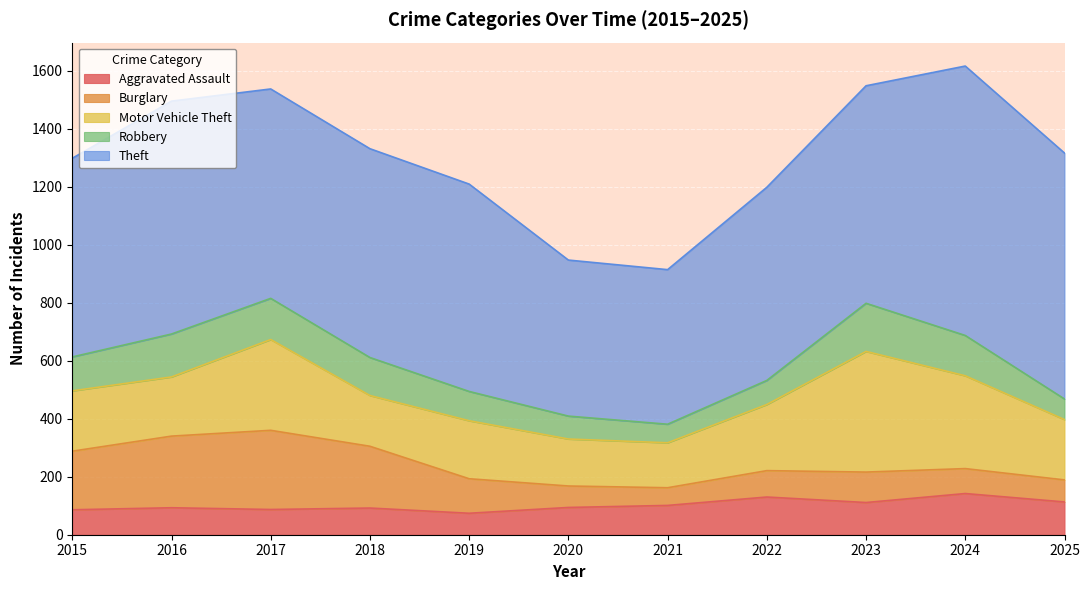

Reading left to right, transcribe all the data shown in this chart.

Aggravated Assault: 86	93	87	92	74	94	101	130	111	142	113
Burglary: 202	247	273	213	119	74	61	91	105	86	76
Motor Vehicle Theft: 208	204	313	175	200	162	155	228	416	320	208
Robbery: 117	148	142	131	101	79	64	83	166	139	71
Theft: 685	803	722	720	715	538	533	666	750	929	848